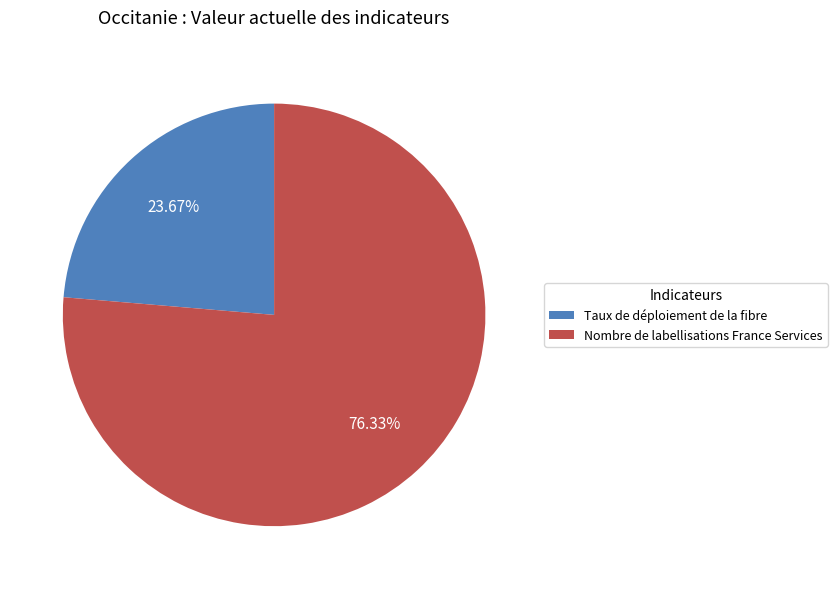

Is it true that Nombre de labellisations France Services is 76% of the pie?

True